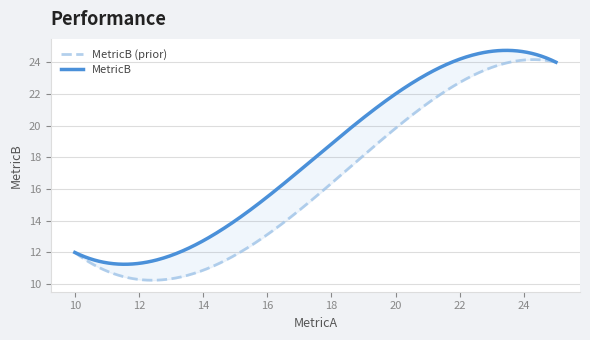

True or false: there are more than 2 points higher than both neighbors.

False